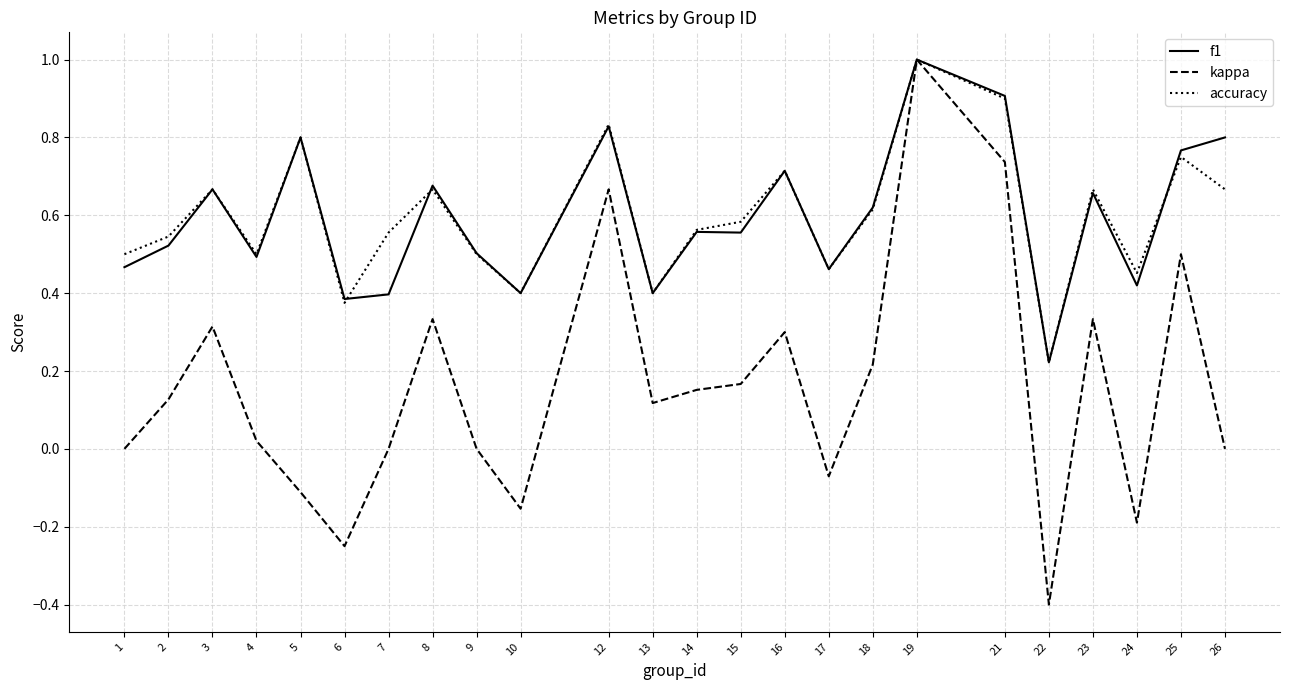

Which series has the widest spread of values?

kappa